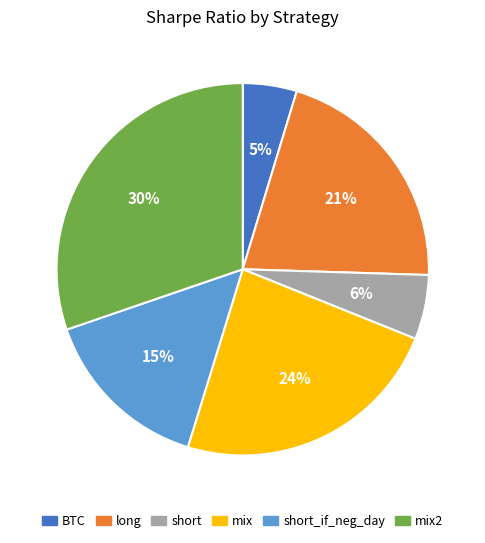

Is there a majority slice in this chart?

No